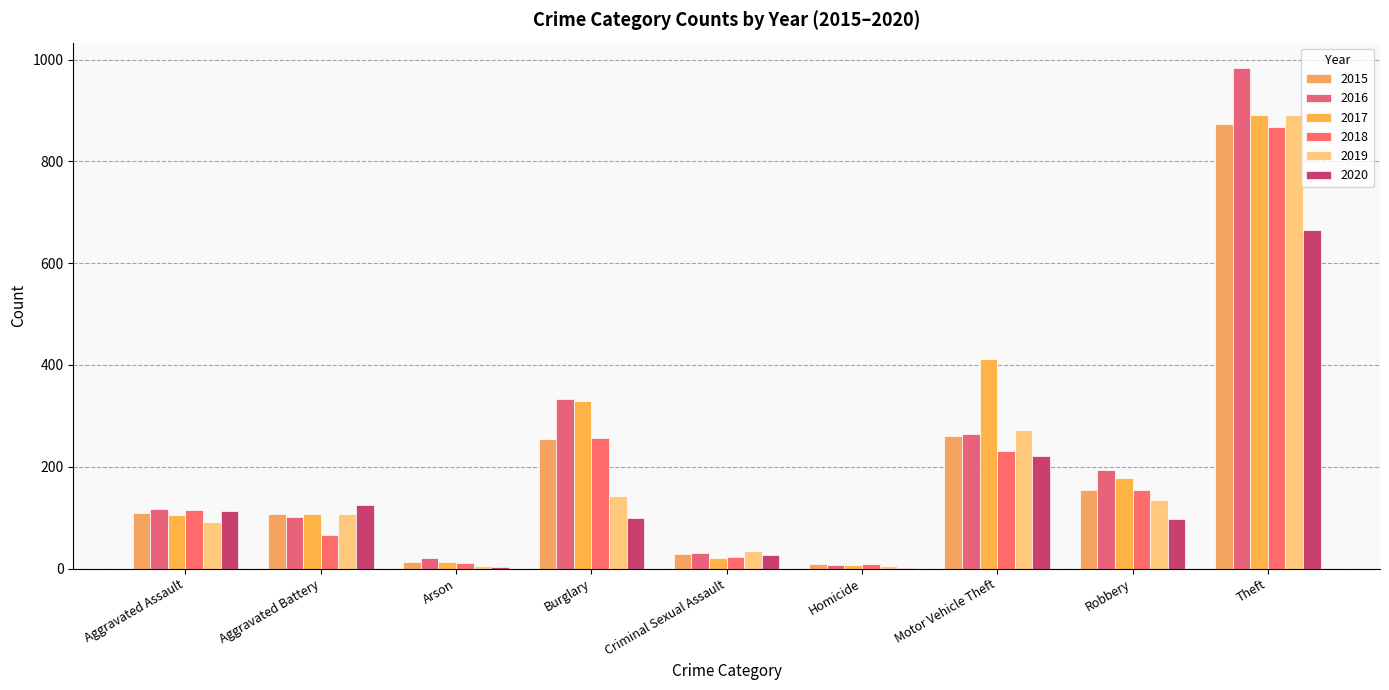

Which series changed the most between Aggravated Assault and Homicide?

2016